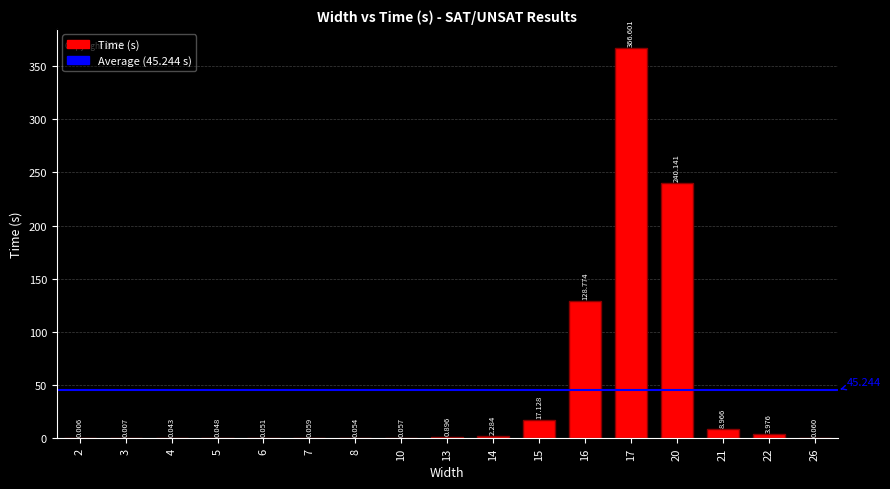

What is the difference between the maximum and second lowest values?

366.6